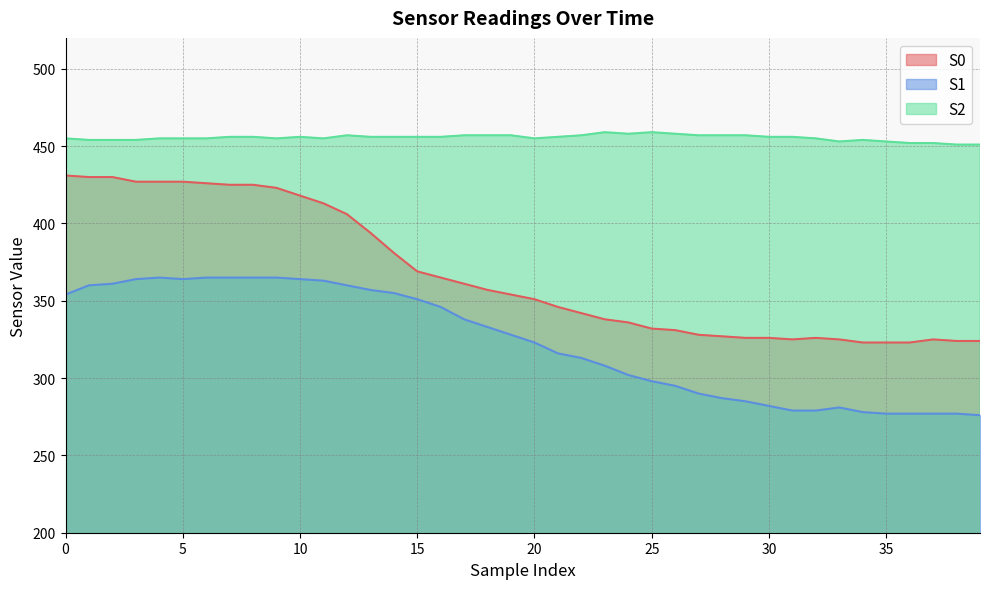

At how many categories does at least one series exceed 285?

40